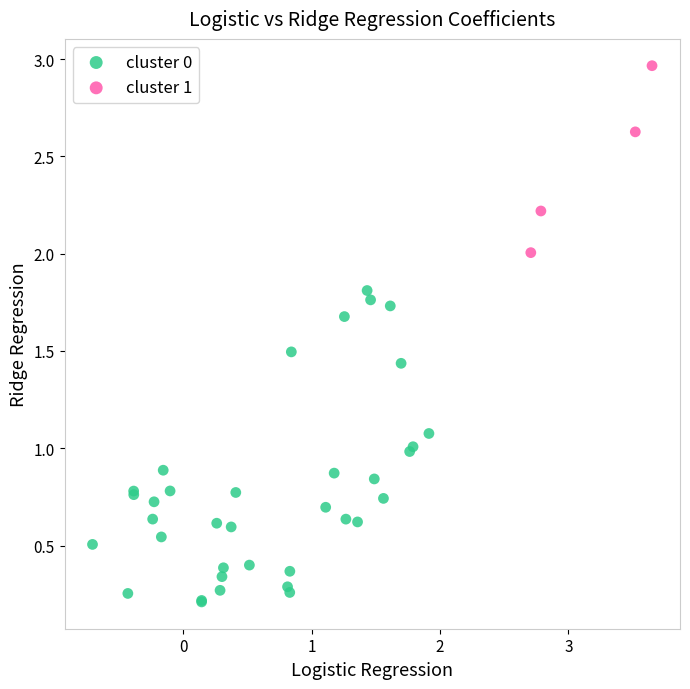

Which series has the largest Y range (max minus min)?

cluster 0